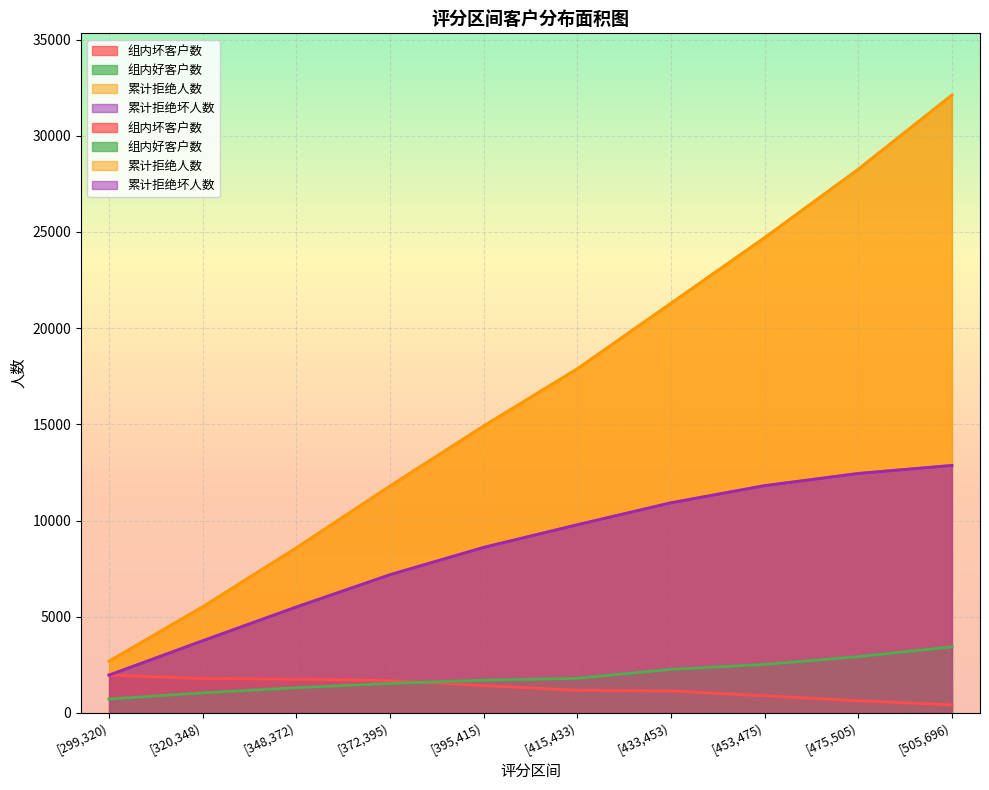

The value of 累计拒绝坏人数 at [372,395) is 7185. True or false?

True